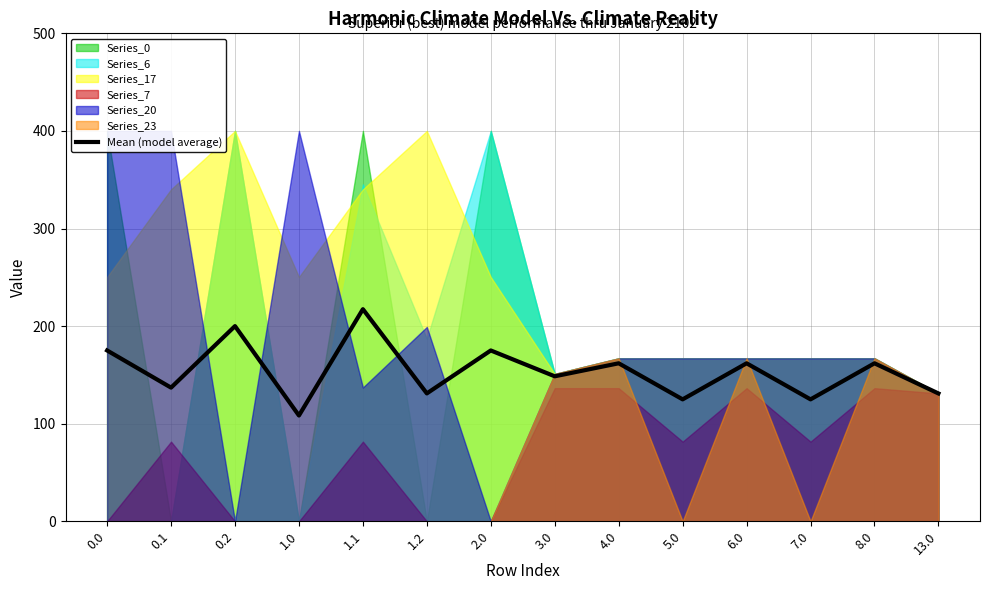

What is the highest value of the Mean (model average) series?

217.4